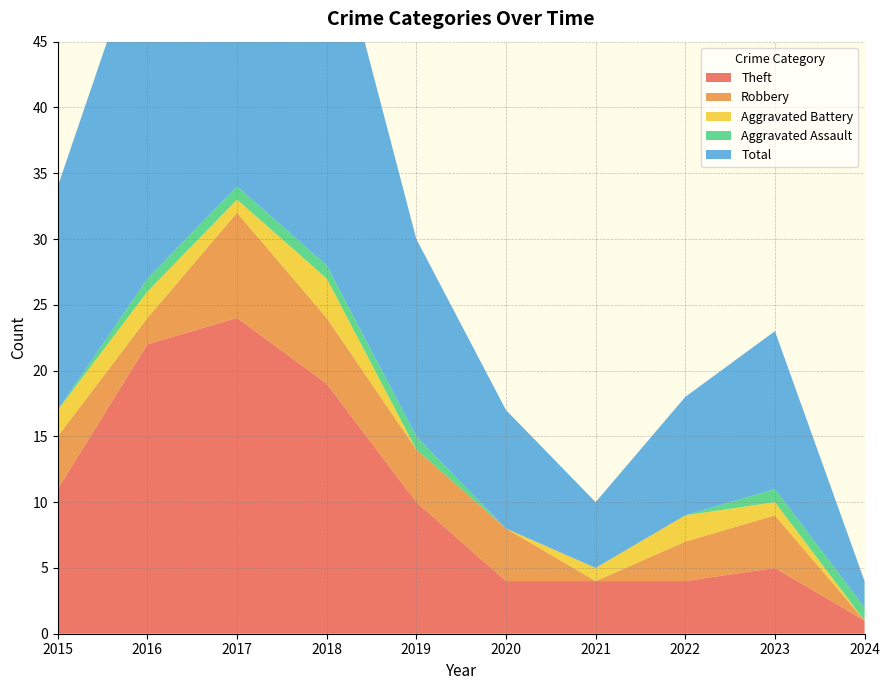

Reading left to right, transcribe all the data shown in this chart.

Theft: 11	22	24	19	10	4	4	4	5	1
Robbery: 4	2	8	5	4	4	0	3	4	0
Aggravated Battery: 2	2	1	3	0	0	1	2	1	0
Aggravated Assault: 0	1	1	1	1	0	0	0	1	1
Total: 17	27	35	28	15	9	5	9	12	2